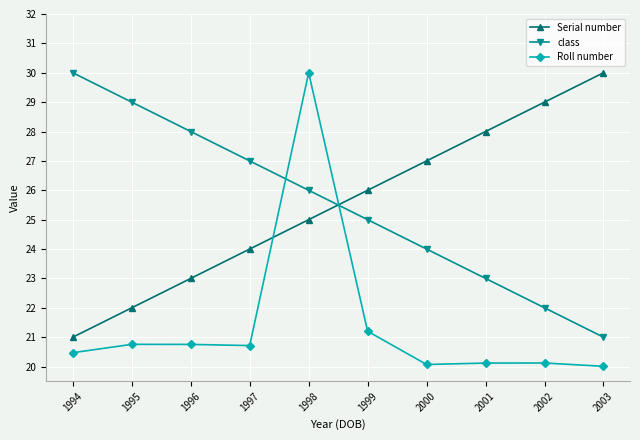

At which label is Roll number closest to 25?

1999